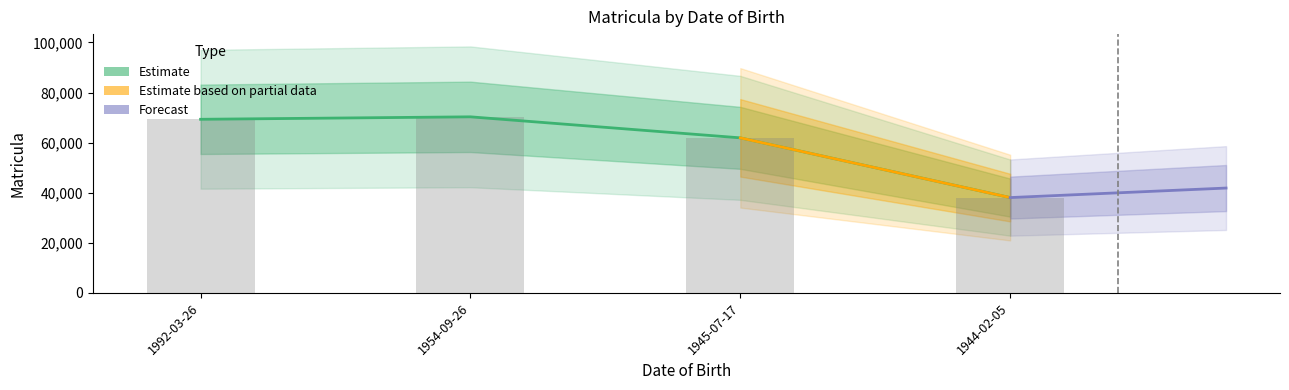

Does the chart contain any negative values?

No